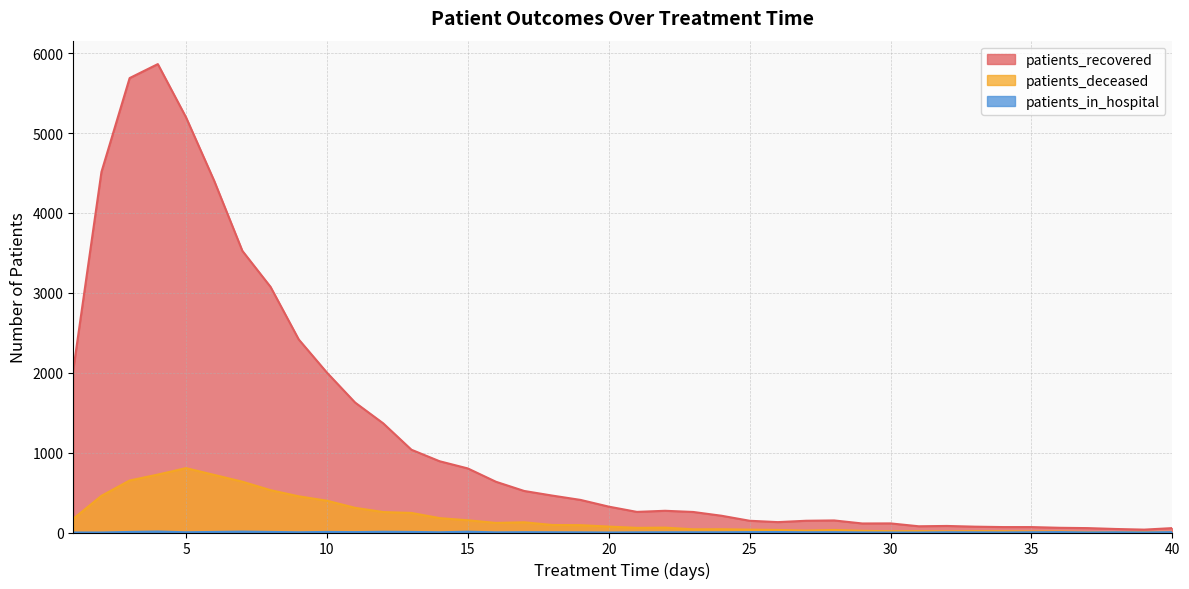

True or false: patients_deceased has more than 1 interior local peaks.

True